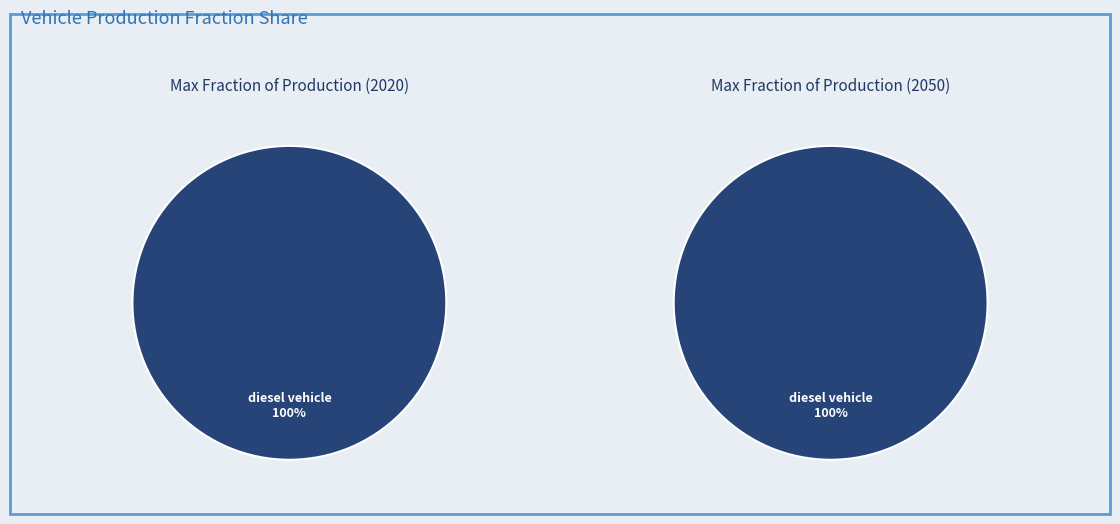

Is plugin hybrid vehicle the majority of the pie?

No